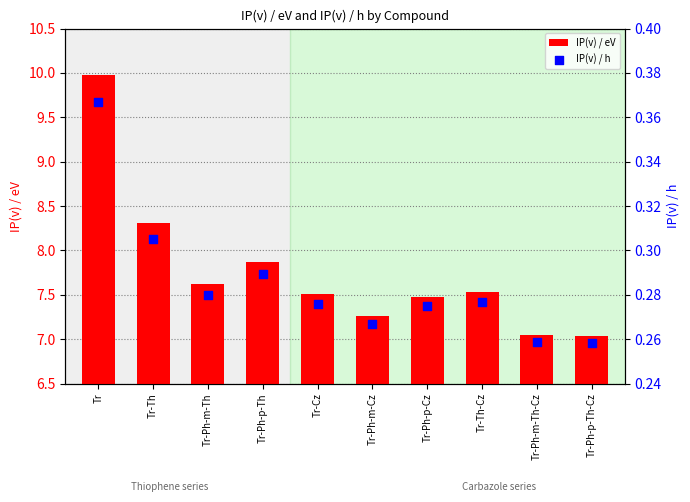

Which series contains the lowest Y value?

IP(v) / h